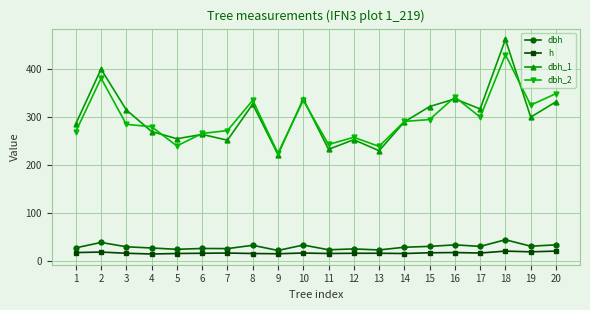

The dbh_2 series shows 335.0 at 10. True or false?

True